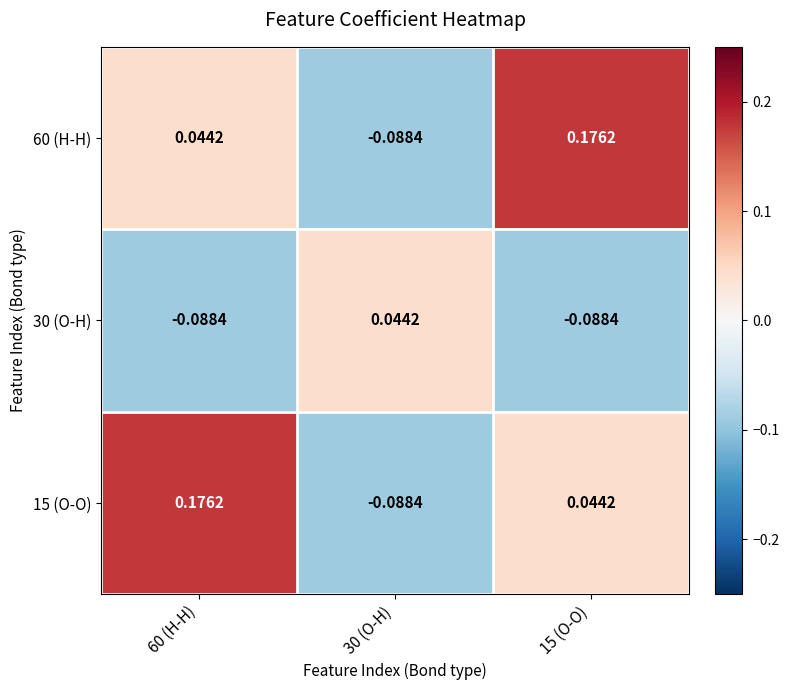

Is the value of 30 (O-H) at 15 (O-O) greater than the value of 60 (H-H) at 60 (H-H)?

No